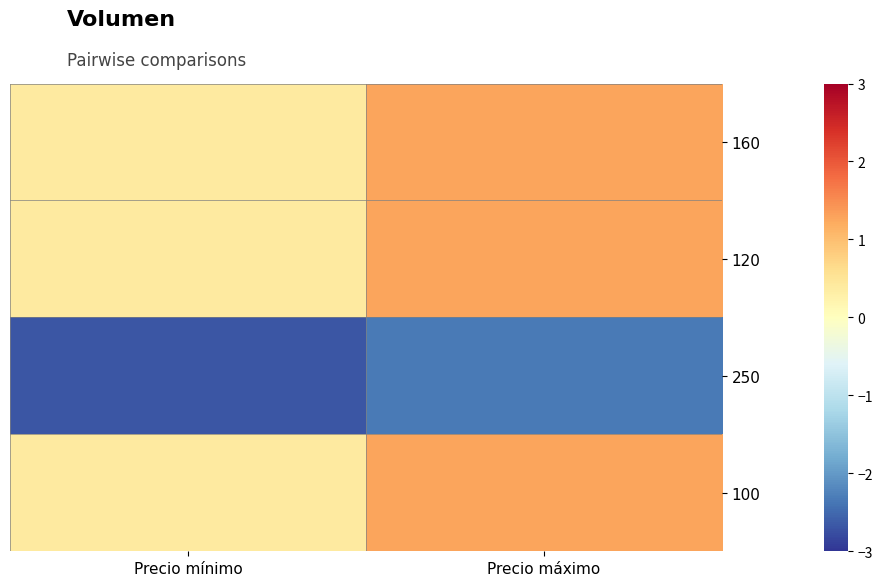

Between Precio mínimo and Precio máximo, which is larger?

Precio máximo